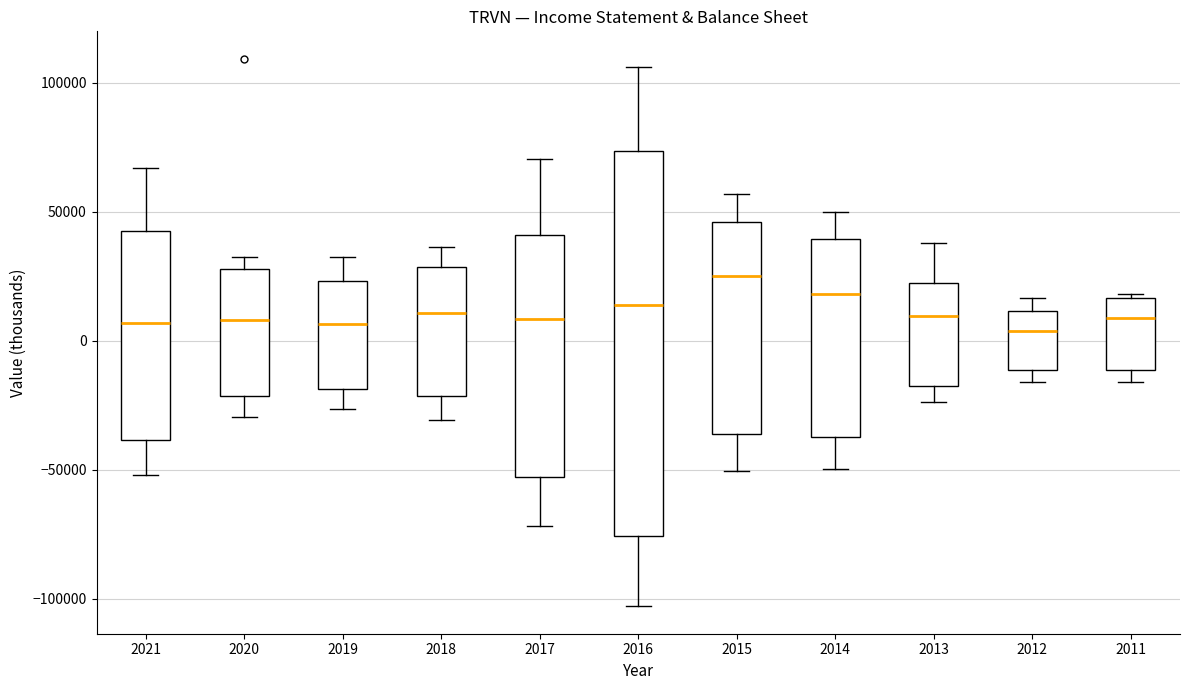

Reading left to right, read every box against the y-axis: the position of its median line, the range the box covers, and the ends of its whiskers. The values are not printed on the chart, so give them approximately, as read against the axis.

2021: median 5000, box -40000 to 45000, whiskers -50000 to 65000
2020: median 10000, box -20000 to 30000, whiskers -30000 to 35000
2019: median 5000, box -20000 to 25000, whiskers -25000 to 30000
2018: median 10000, box -20000 to 30000, whiskers -30000 to 35000
2017: median 10000, box -55000 to 40000, whiskers -70000 to 70000
2016: median 15000, box -75000 to 75000, whiskers -105000 to 105000
2015: median 25000, box -35000 to 45000, whiskers -50000 to 55000
2014: median 20000, box -35000 to 40000, whiskers -50000 to 50000
2013: median 10000, box -15000 to 20000, whiskers -25000 to 40000
2012: median 5000, box -10000 to 10000, whiskers -15000 to 15000
2011: median 10000, box -10000 to 15000, whiskers -15000 to 20000